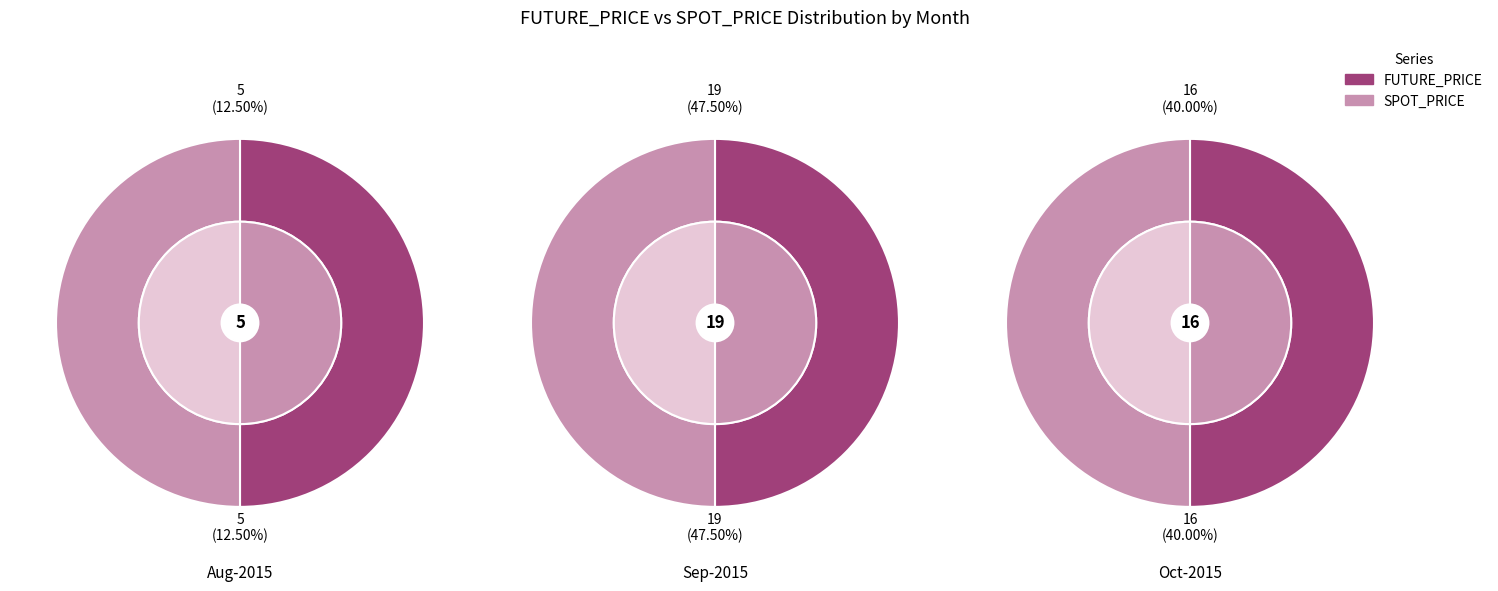

To the nearest percent, what portion does 1 represent?

2%